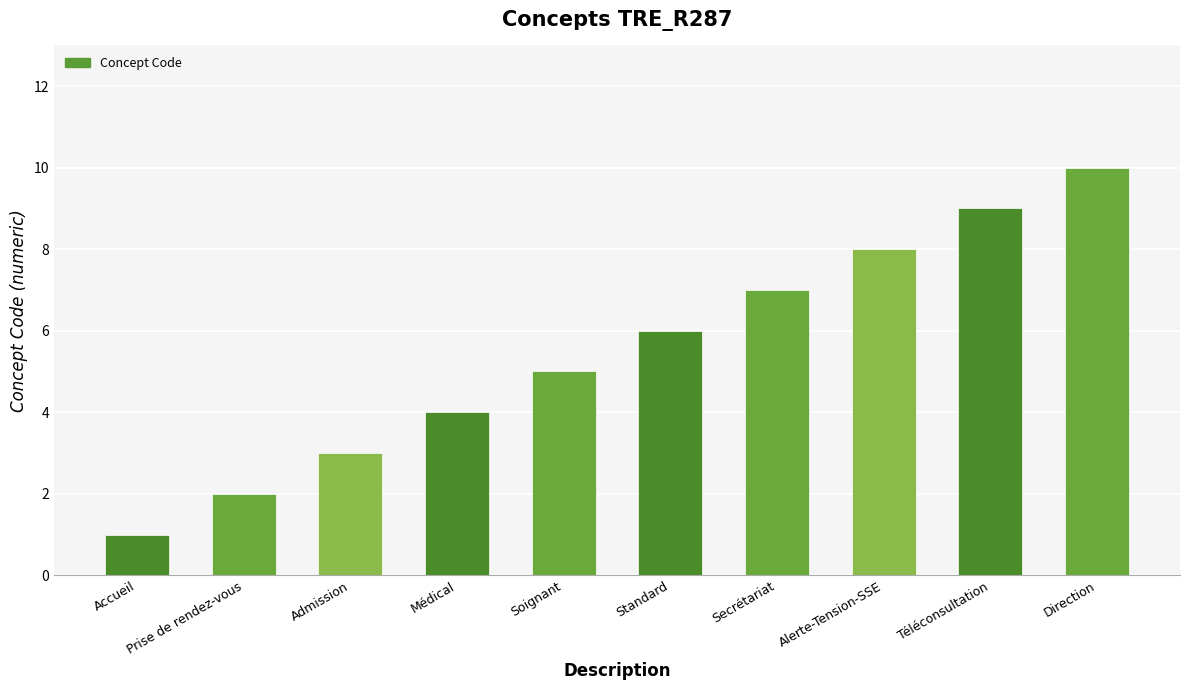

The value at Accueil is 1. True or false?

True